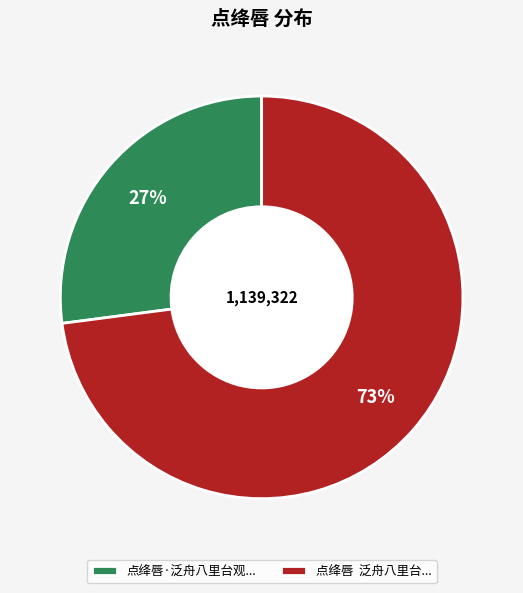

Count the number of slices in the pie.

2